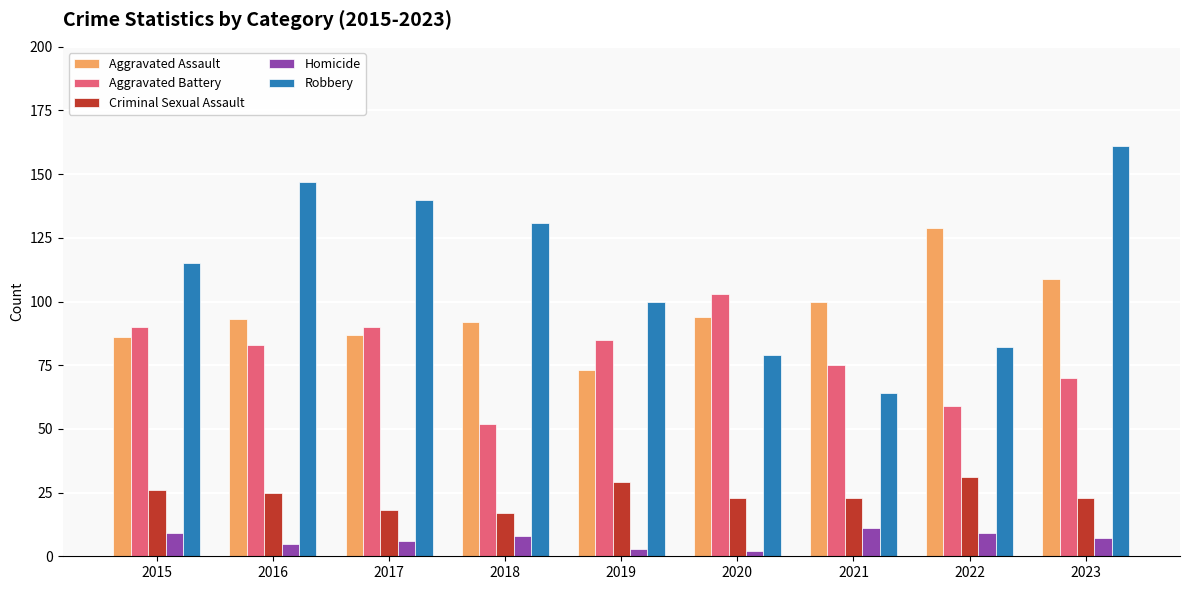

True or false: Aggravated Battery has a value of 90 at 2017.

True